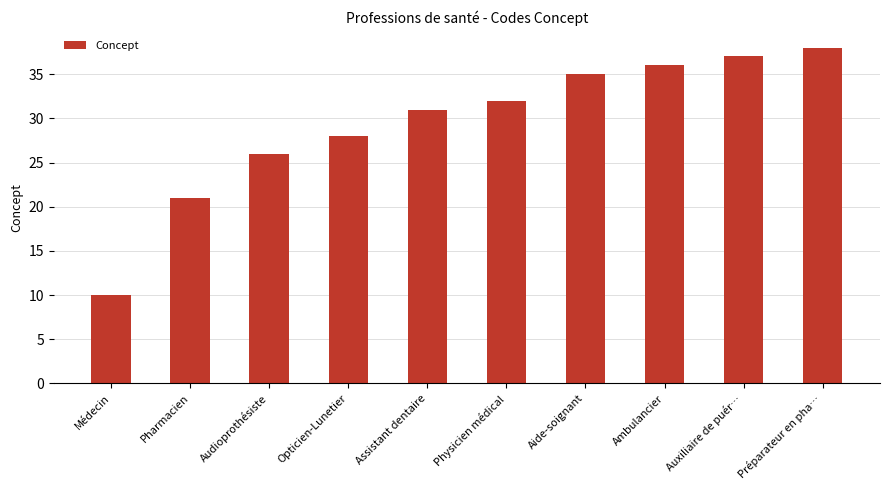

How many bars are there in total?

10